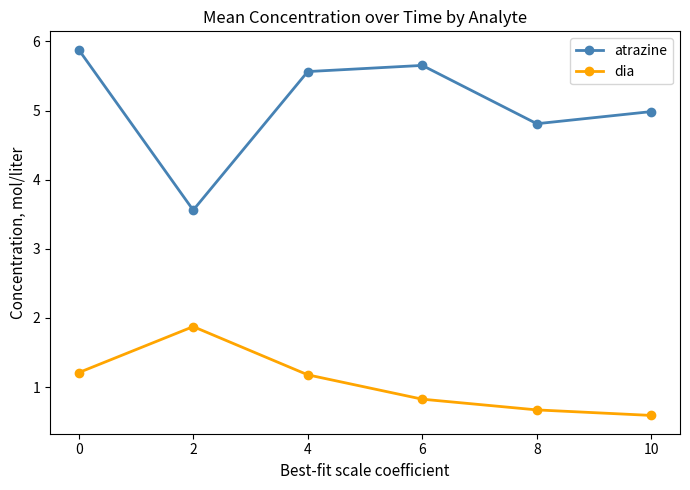

What are all the series names shown in the legend?

atrazine, dia